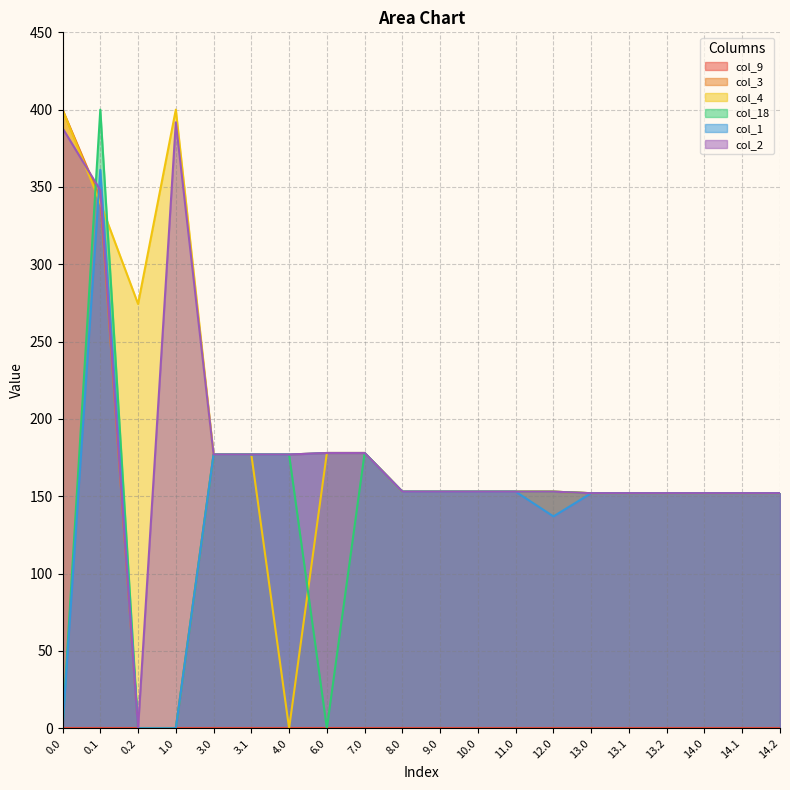

What value does the col_3 series have at 8.0?

153.0